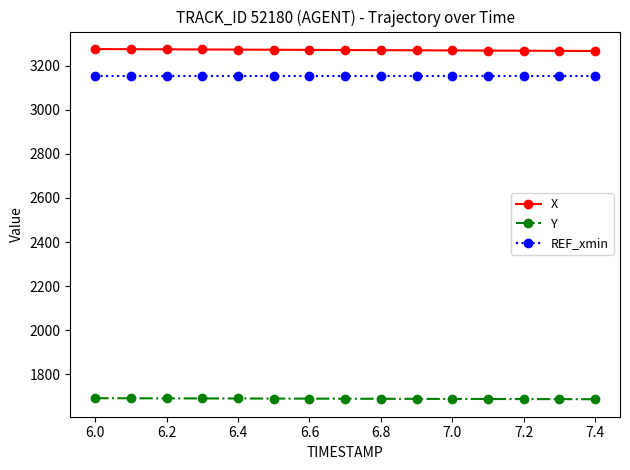

What is the value of the Y point at the 4th from the left?

1690.6